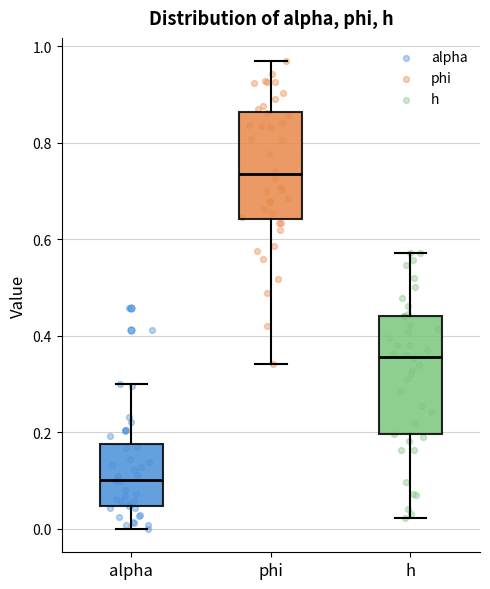

Reading left to right, transcribe this box plot: for each box, give where its median line is, the range the box spans, and where its two whiskers end, as read against the y-axis. The values are not printed on the chart, so give them approximately, as read against the axis.

alpha: median 0.10, box 0.04 to 0.18, whiskers 0.00 to 0.30
phi: median 0.74, box 0.64 to 0.86, whiskers 0.34 to 0.96
h: median 0.36, box 0.20 to 0.44, whiskers 0.02 to 0.58